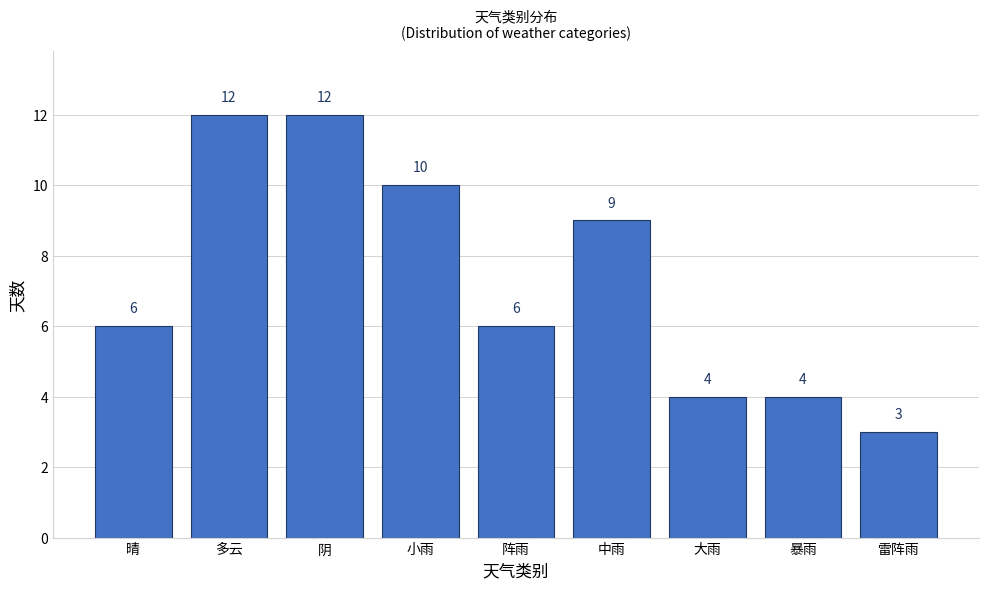

Reading left to right, extract all data points from this chart.

6	12	12	10	6	9	4	4	3